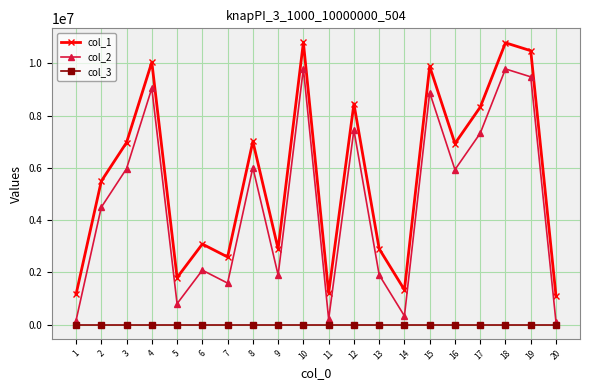

True or false: col_1 has more than 2 points higher than both neighbors.

True